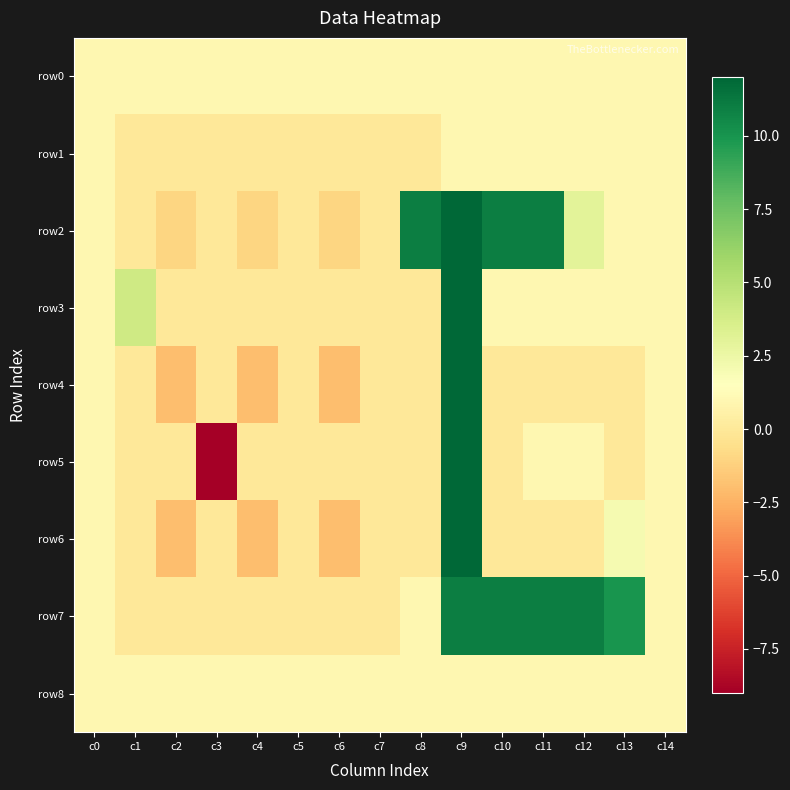

What is the spread (max minus min) of values at c10?

11